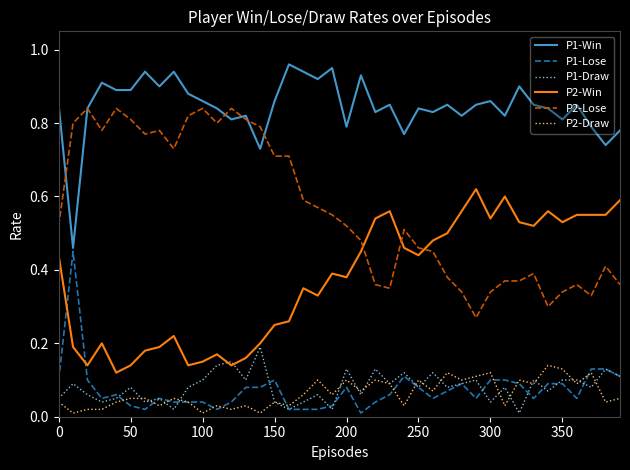

Which series has the largest total across all categories?

P1-Win